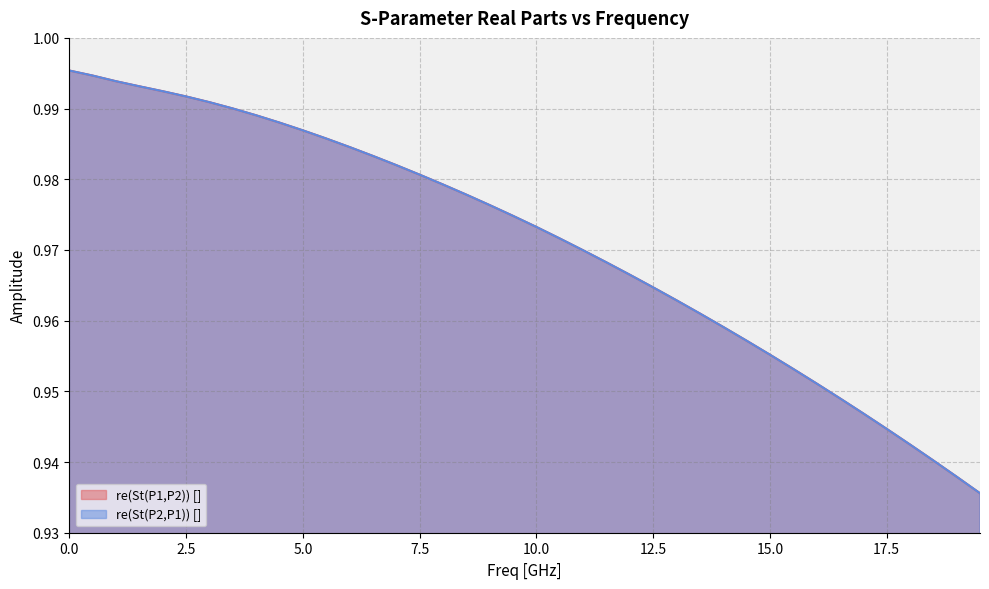

At 18.5, list the series in order from smallest to largest.

re(St(P1,P2)) [], re(St(P2,P1)) []